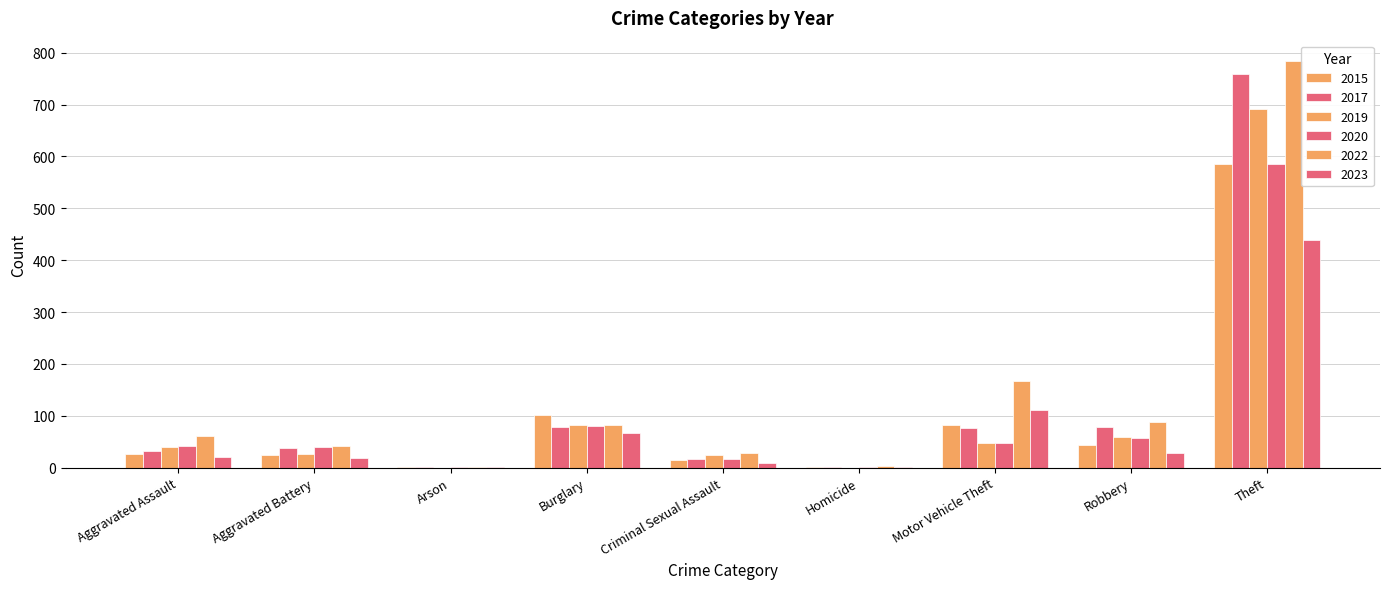

Does the chart contain stacked bars?

No